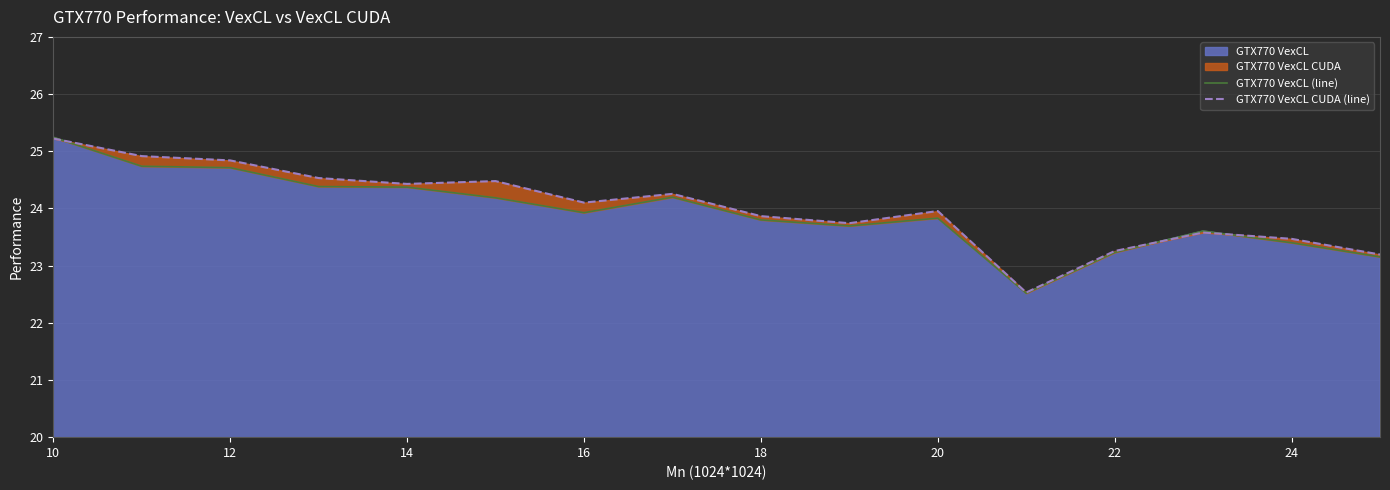

What is the highest value of the GTX770 VexCL series?

25.2